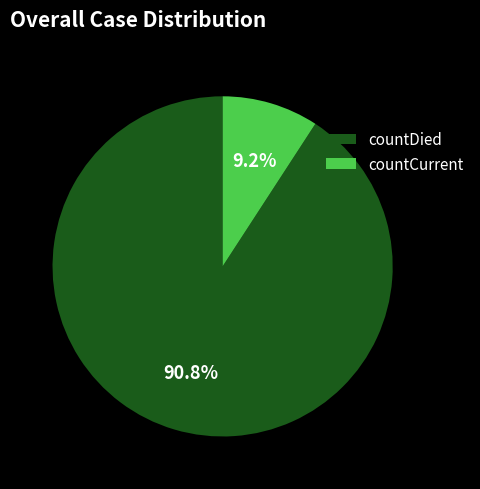

Which category has the smallest portion of the pie?

countCurrent